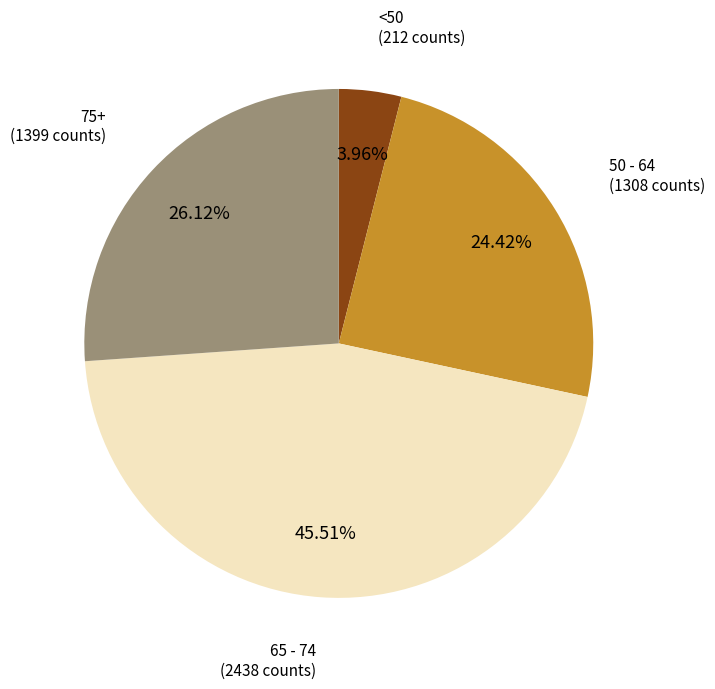

Does any single category account for the majority?

No